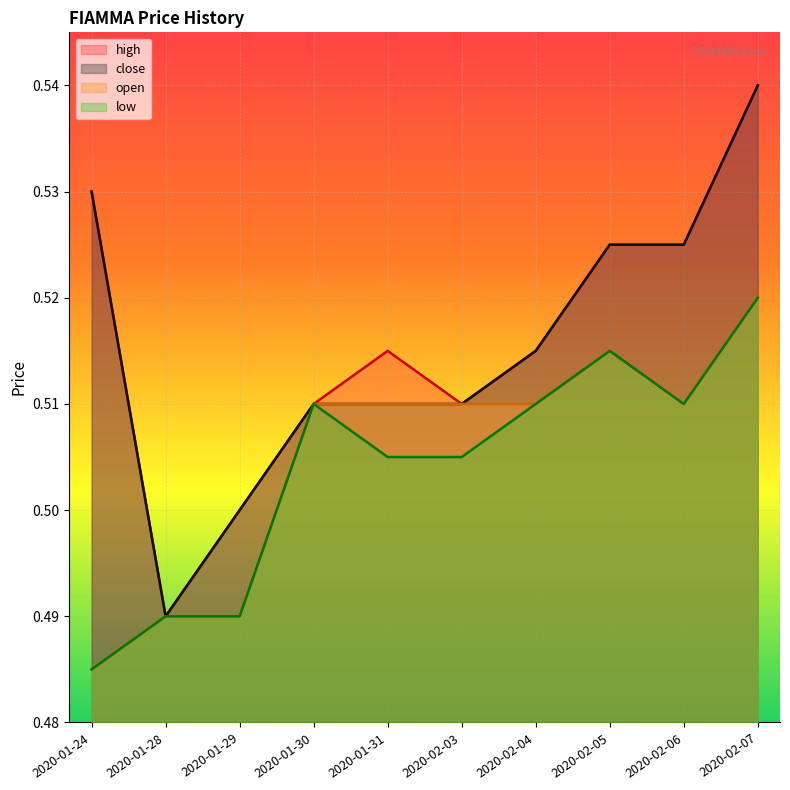

How many distinct data groups are displayed?

4